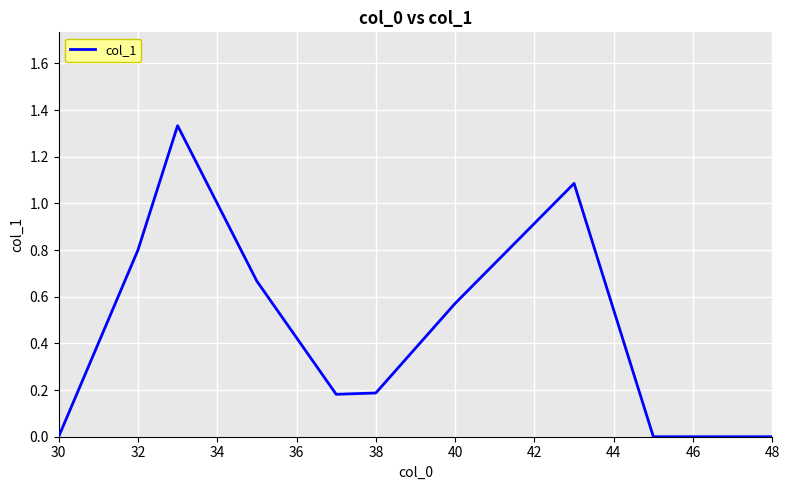

Is this an area chart (filled region under the line)?

No